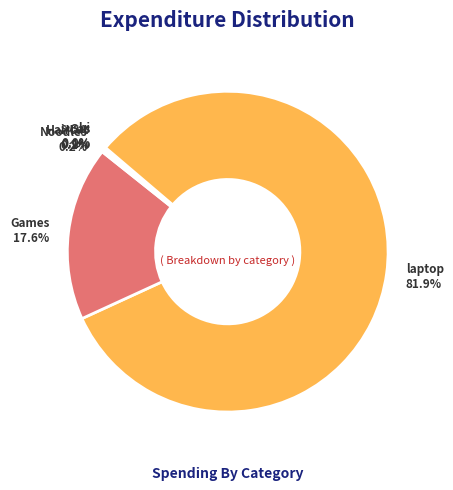

Does laptop represent more than half of the total?

Yes